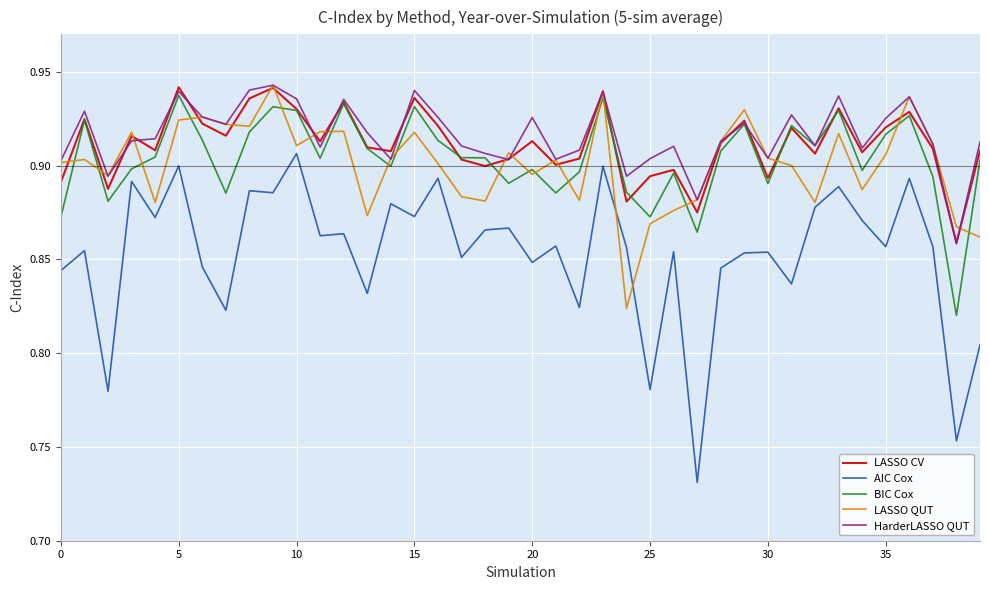

Which series has the widest spread of values?

AIC Cox